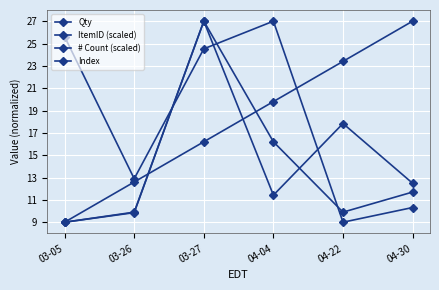

How many lines are shown in the chart?

4